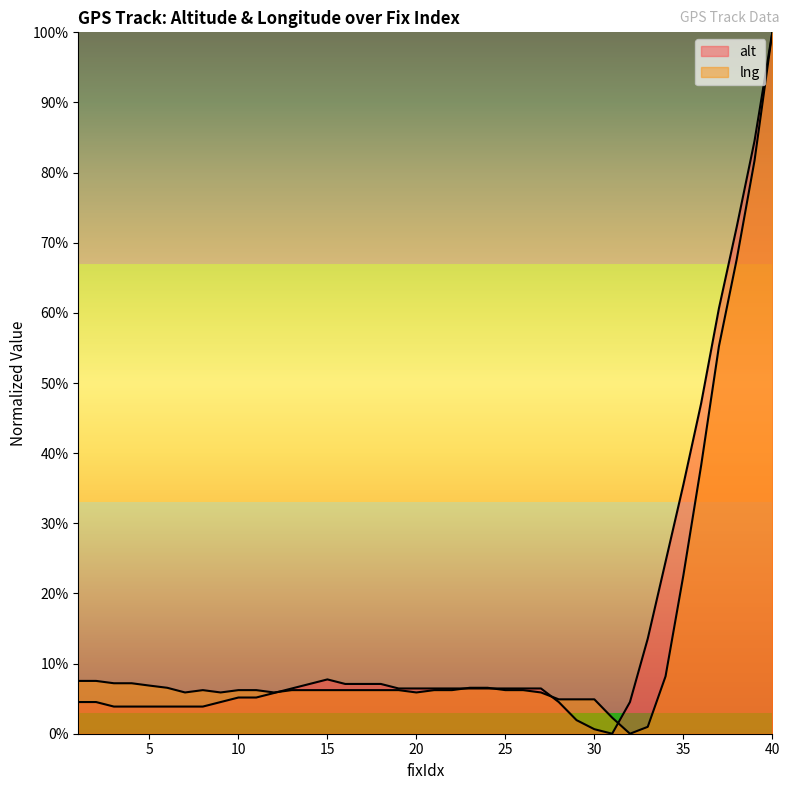

Does the chart have visible grid lines?

No